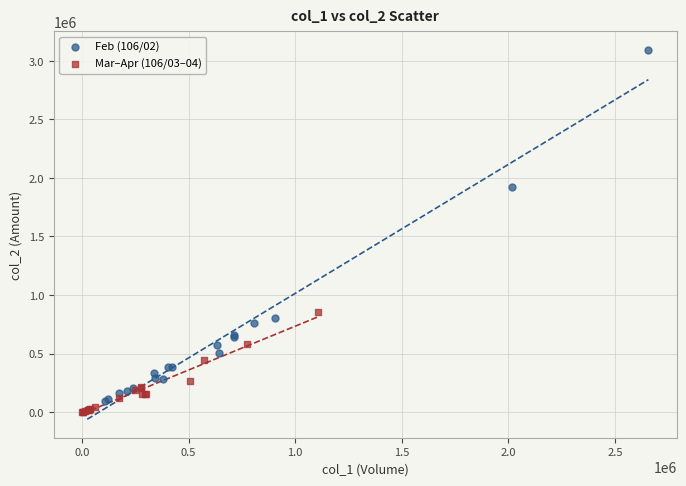

Which series reaches the maximum Y coordinate?

Feb (106/02)